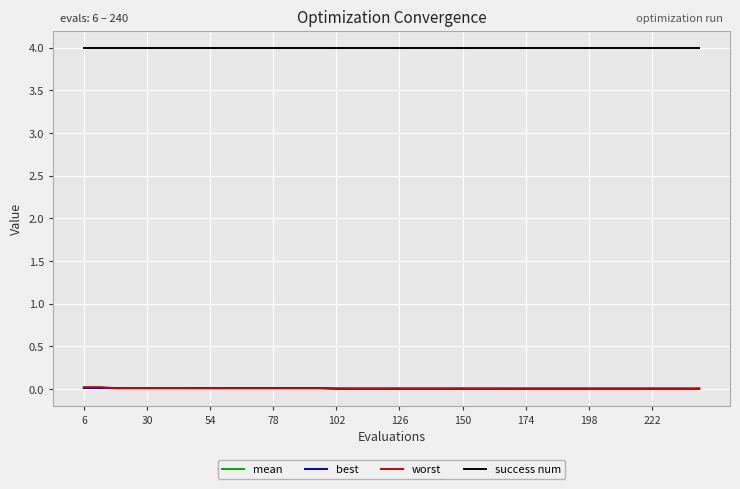

What is the highest value of the success num series?

4.0